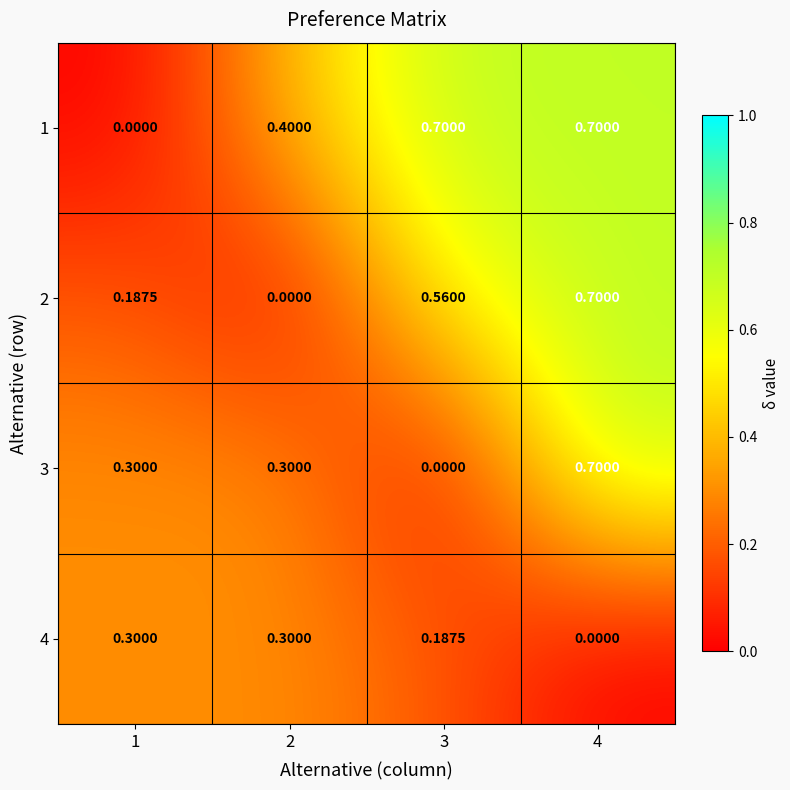

Which category has the lowest value across all series?

1